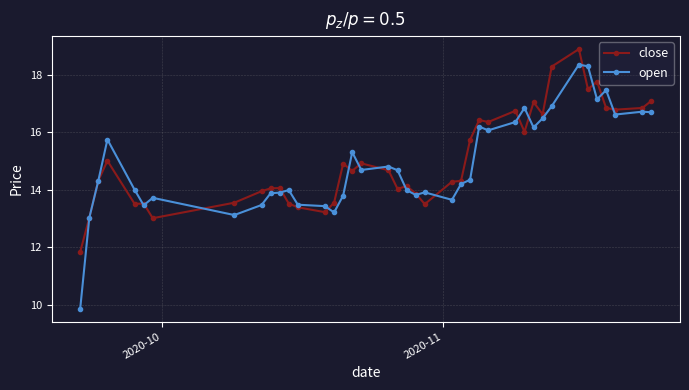

What is the maximum value for open?

18.4